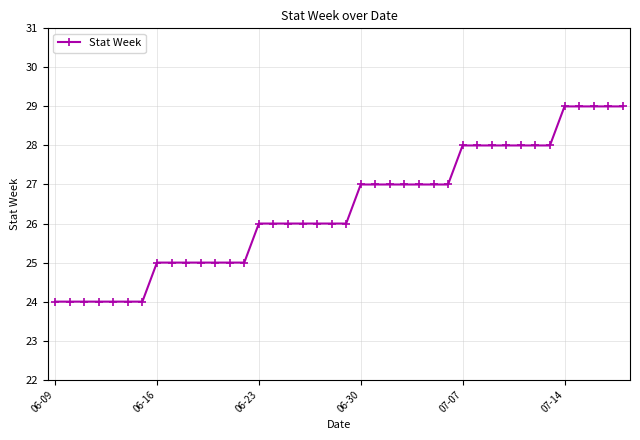

What is the value of the 40th point from the left?

29